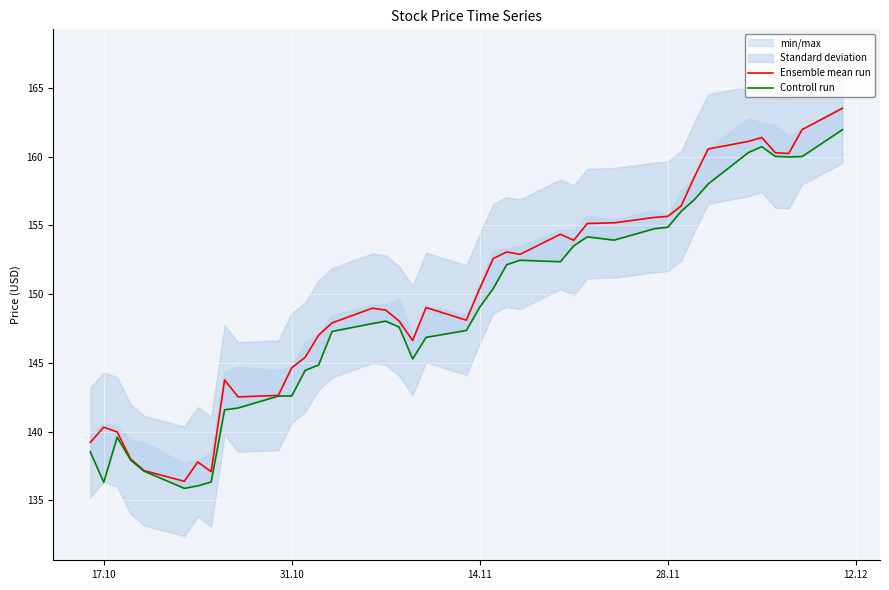

True or false: Ensemble mean run and Controll run cross at least once.

False